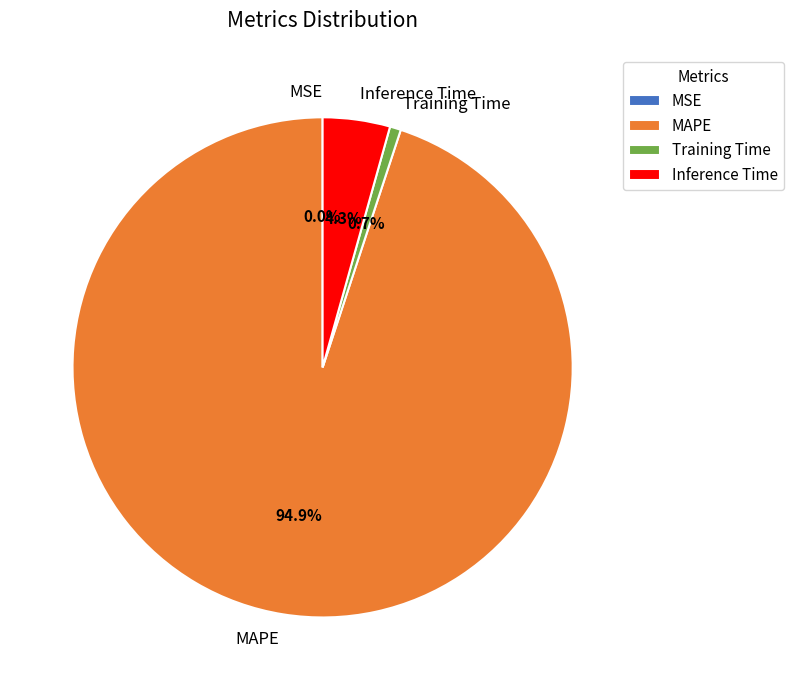

To the nearest percent, what is the average slice percentage?

25%